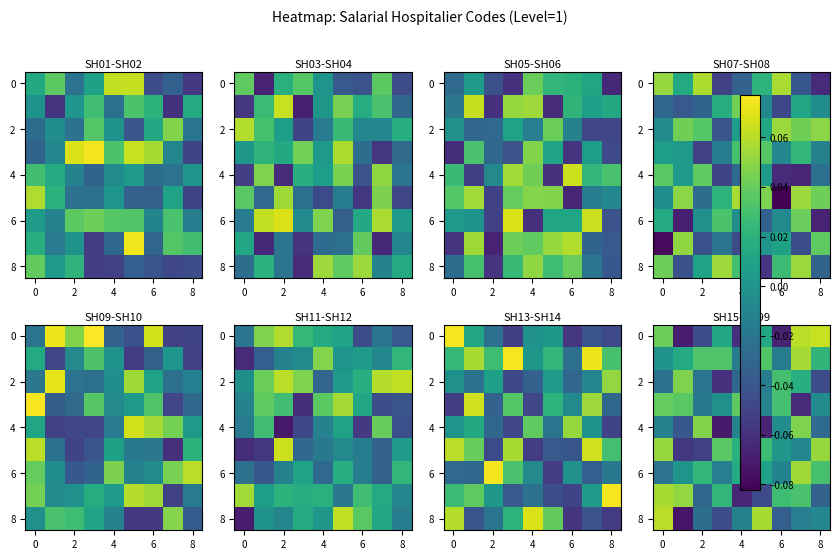

Between 7 and 8, which is larger?

8